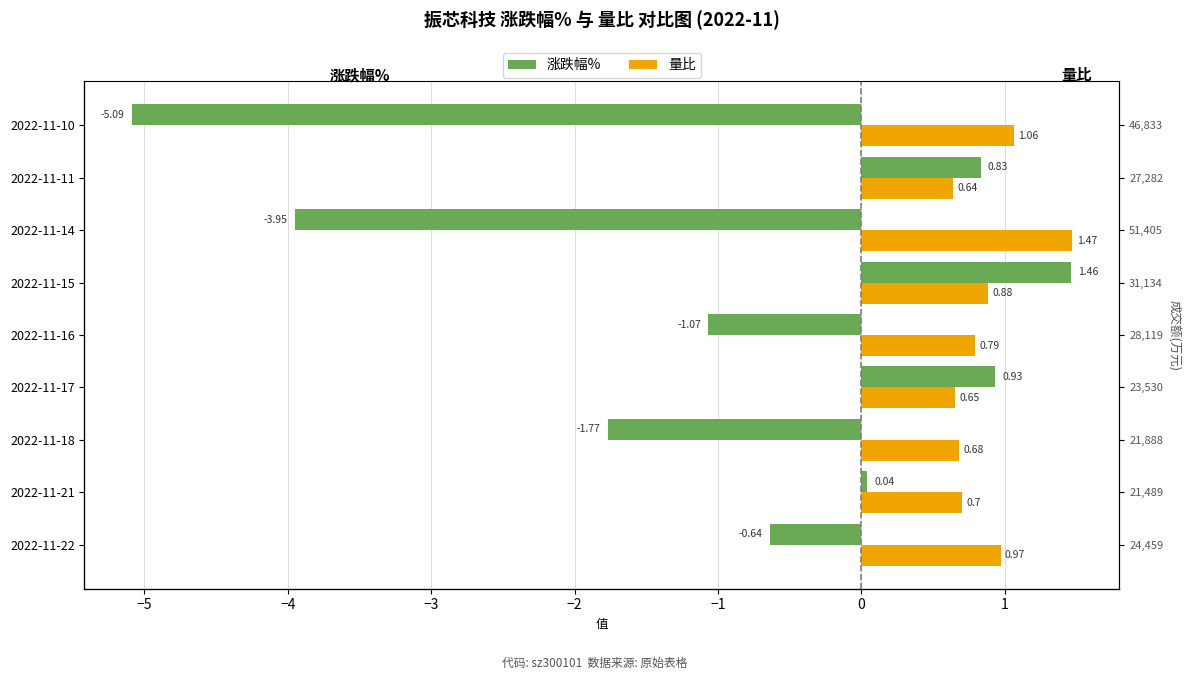

Are the bars grouped side by side (vs. stacked)?

Yes